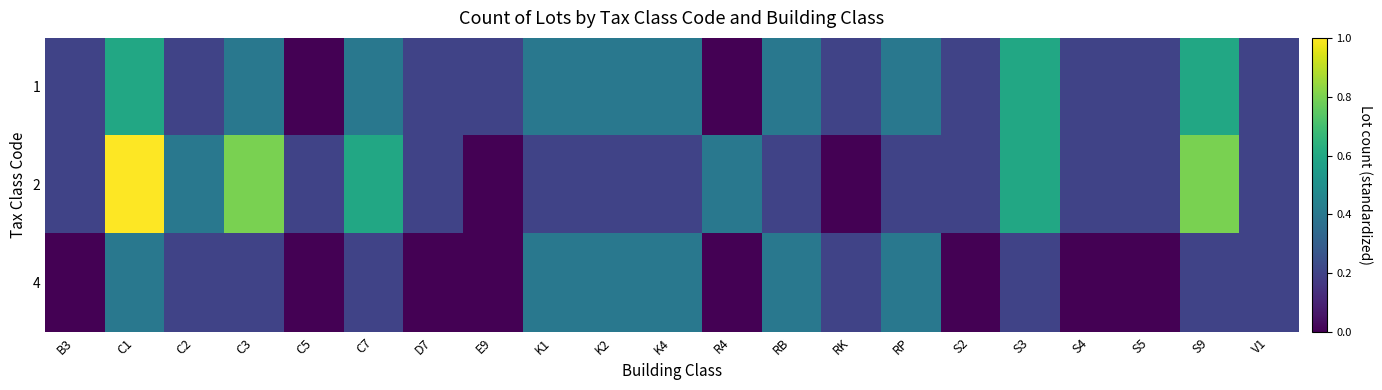

Reading left to right, transcribe all the data shown in this chart.

1: B3=0.2	C1=0.6	C2=0.2	C3=0.4	C5=0.0	C7=0.4	D7=0.2	E9=0.2	K1=0.4	K2=0.4	K4=0.4	R4=0.0	RB=0.4	RK=0.2	RP=0.4	S2=0.2	S3=0.6	S4=0.2	S5=0.2	S9=0.6	V1=0.2
2: B3=0.2	C1=1.0	C2=0.4	C3=0.8	C5=0.2	C7=0.6	D7=0.2	E9=0.0	K1=0.2	K2=0.2	K4=0.2	R4=0.4	RB=0.2	RK=0.0	RP=0.2	S2=0.2	S3=0.6	S4=0.2	S5=0.2	S9=0.8	V1=0.2
4: B3=0.0	C1=0.4	C2=0.2	C3=0.2	C5=0.0	C7=0.2	D7=0.0	E9=0.0	K1=0.4	K2=0.4	K4=0.4	R4=0.0	RB=0.4	RK=0.2	RP=0.4	S2=0.0	S3=0.2	S4=0.0	S5=0.0	S9=0.2	V1=0.2